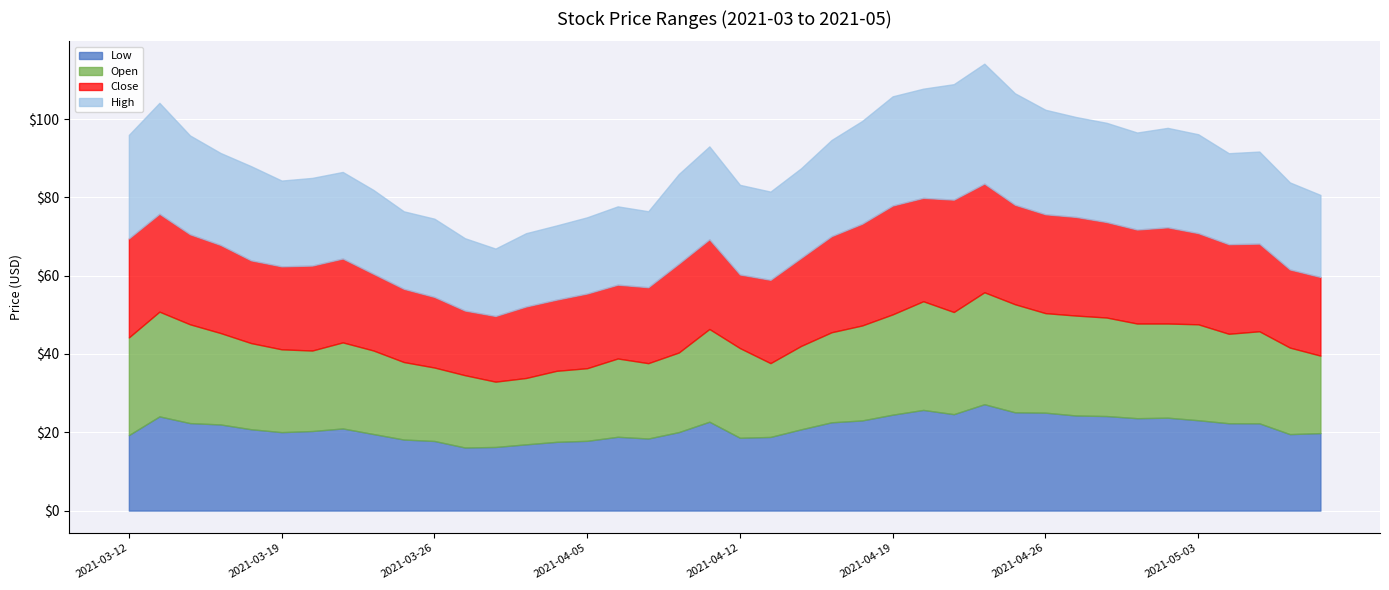

Reading right to left, extract all data points from this chart.

Low: 19.8	19.5	22.3	22.3	23.1	23.7	23.6	24.1	24.3	25.0	25.1	27.2	24.6	25.7	24.5	23.0	22.6	20.8	18.8	18.6	22.7	20.1	18.4	18.9	17.8	17.6	16.9	16.2	16.1	17.8	18.1	19.6	21.0	20.3	20.0	20.8	22.0	22.4	24.1	19.3
Open: 19.8	22.1	23.5	22.9	24.5	24.1	24.2	25.2	25.5	25.4	27.6	28.6	26.1	27.8	25.6	24.2	23.0	21.3	18.9	22.9	23.7	20.3	19.2	20.0	18.6	18.1	16.9	16.7	18.5	18.8	19.8	21.3	22.0	20.6	21.1	22.0	23.4	25.2	26.8	24.9
Close: 20.1	20.0	22.4	22.9	23.3	24.6	24.0	24.4	25.2	25.2	25.4	27.8	28.7	26.4	27.8	26.0	24.6	22.5	21.3	18.8	22.9	22.7	19.4	18.9	19.1	18.2	18.3	16.8	16.5	18.0	18.7	19.6	21.4	21.7	21.2	21.1	22.5	23.0	25.0	25.3
High: 20.9	22.2	23.5	23.2	25.2	25.4	24.8	25.3	25.5	26.7	28.5	30.6	29.5	27.9	27.9	26.2	24.6	22.9	22.5	22.9	23.7	22.9	19.4	20.0	19.5	18.9	18.7	17.2	18.5	20.0	19.8	21.4	22.1	22.4	21.9	24.1	23.5	25.2	28.3	26.4